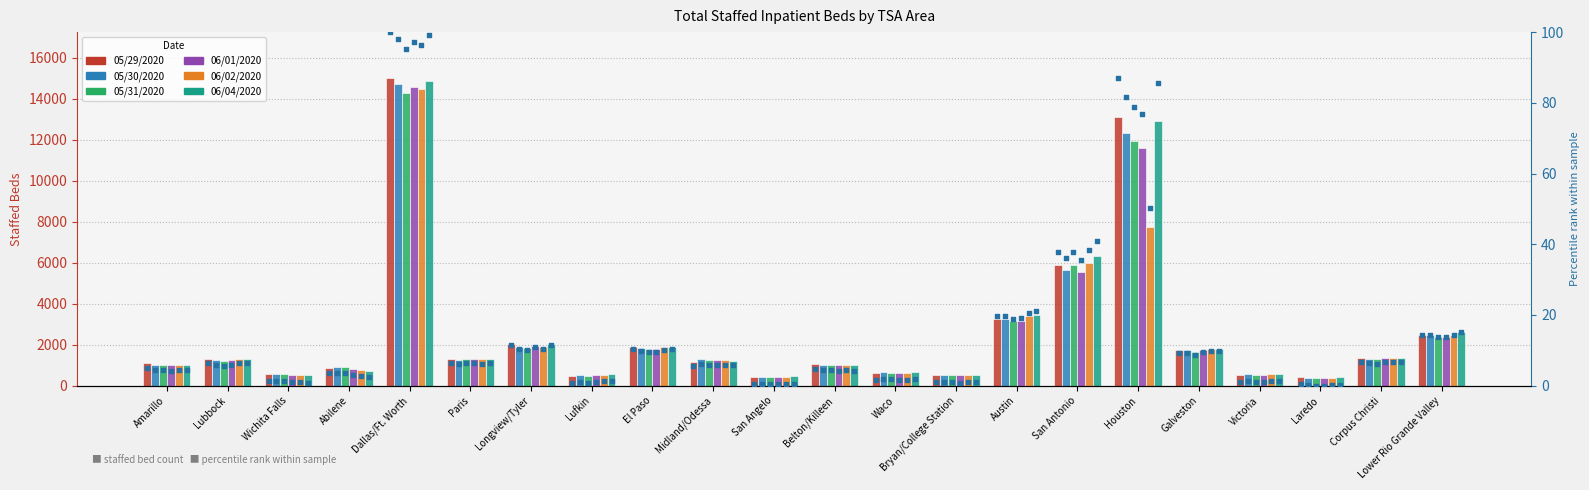

Which series reaches the minimum Y coordinate?

05/31/2020